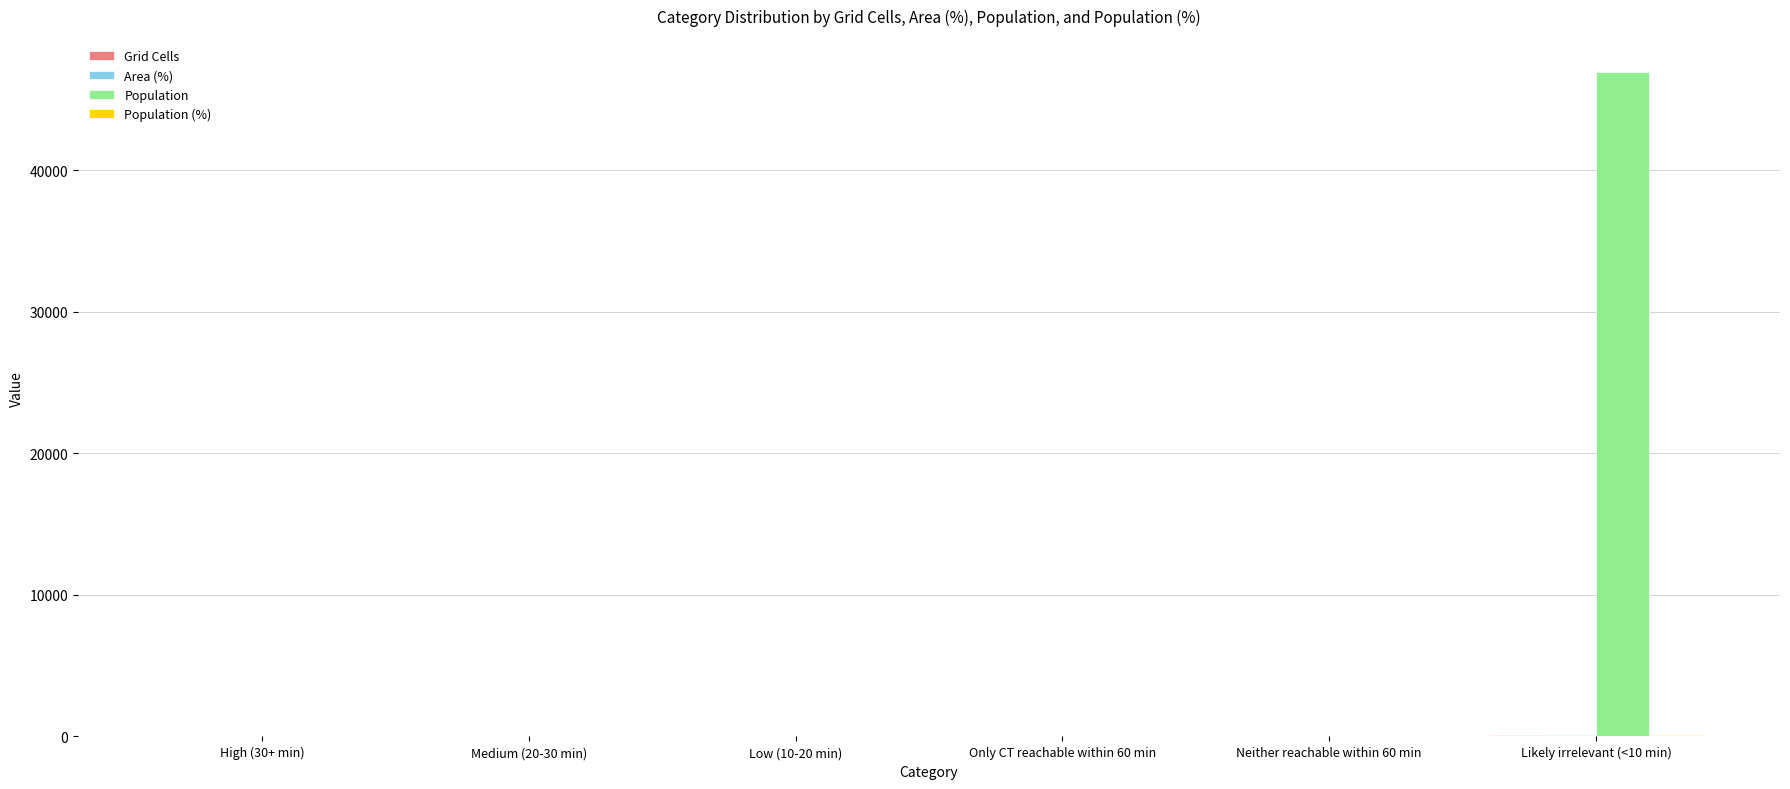

Which series has the largest total across all categories?

Population